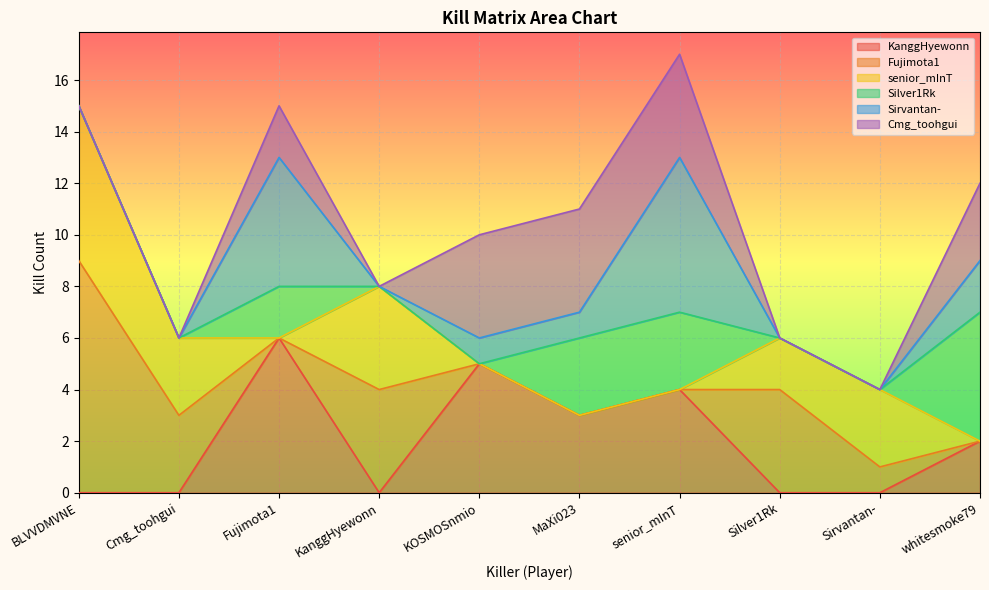

What is the label of the 5th point from the left?

KOSMOSnmio